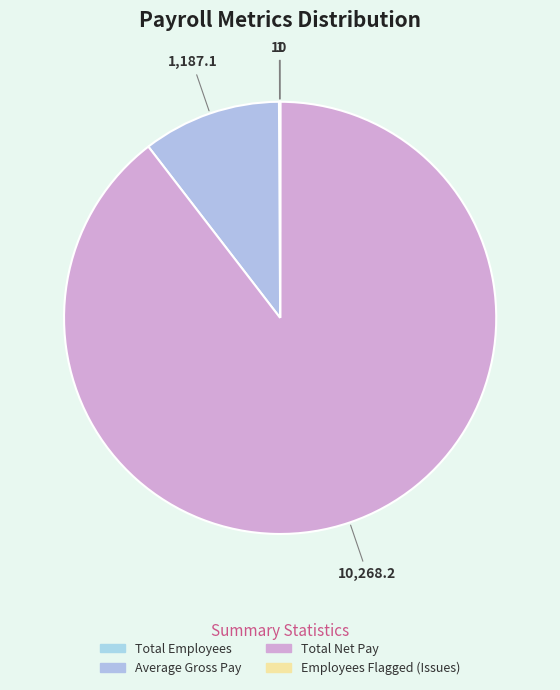

Which slice is the largest?

Total Net Pay